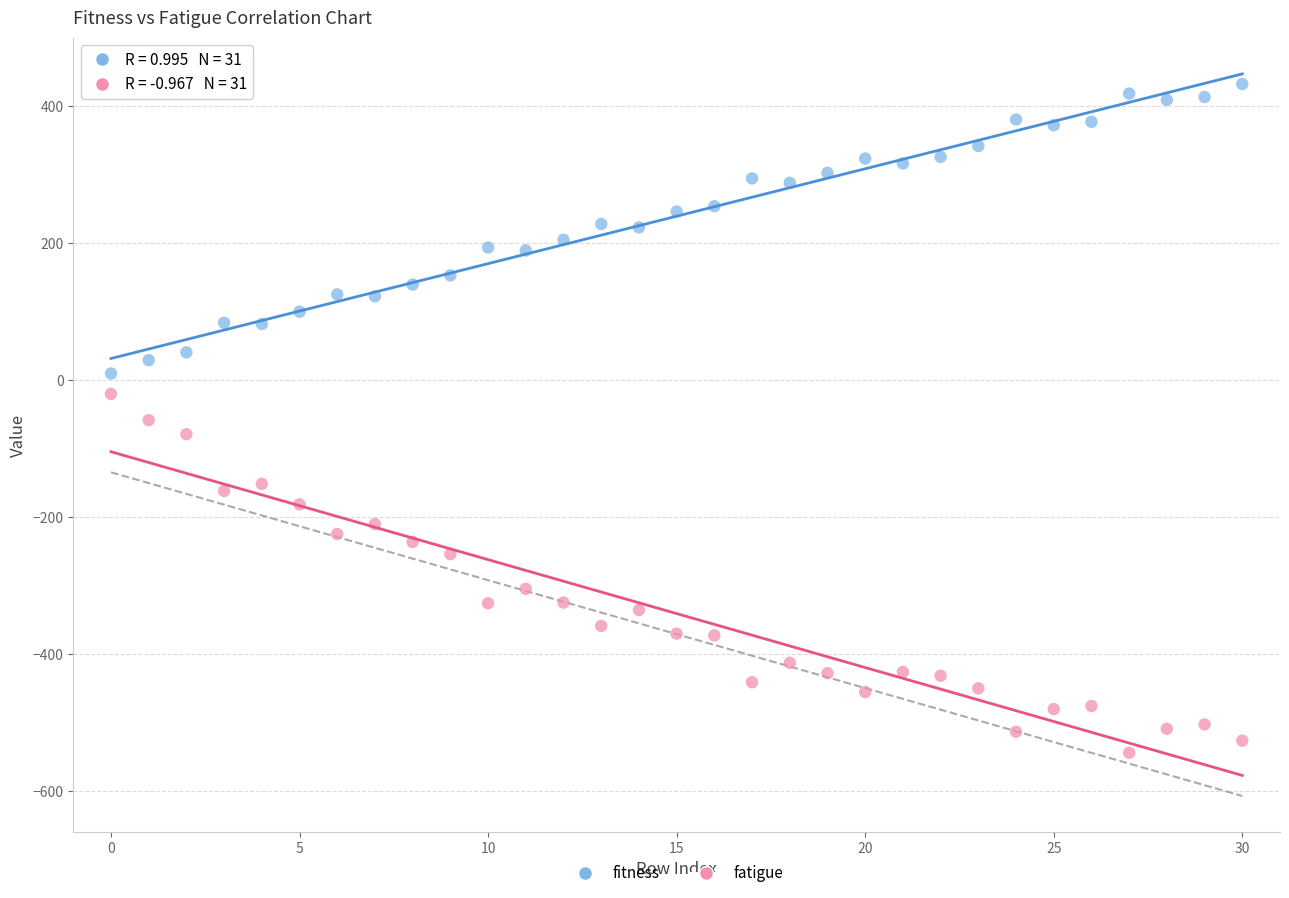

What are all the series names shown in the legend?

fitness, fatigue